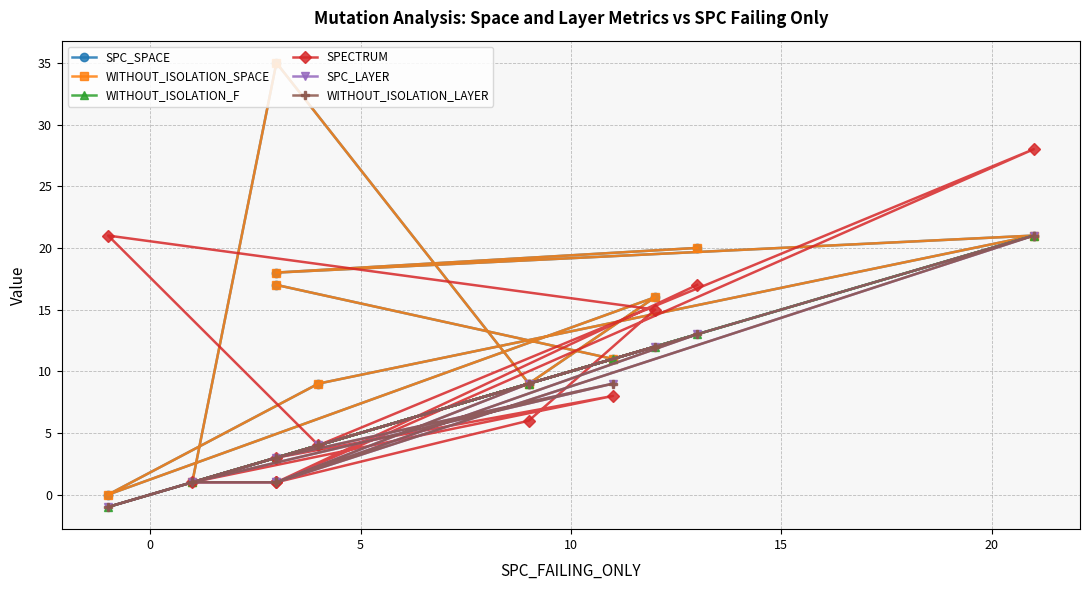

True or false: SPC_SPACE and WITHOUT_ISOLATION_SPACE cross at least once.

False